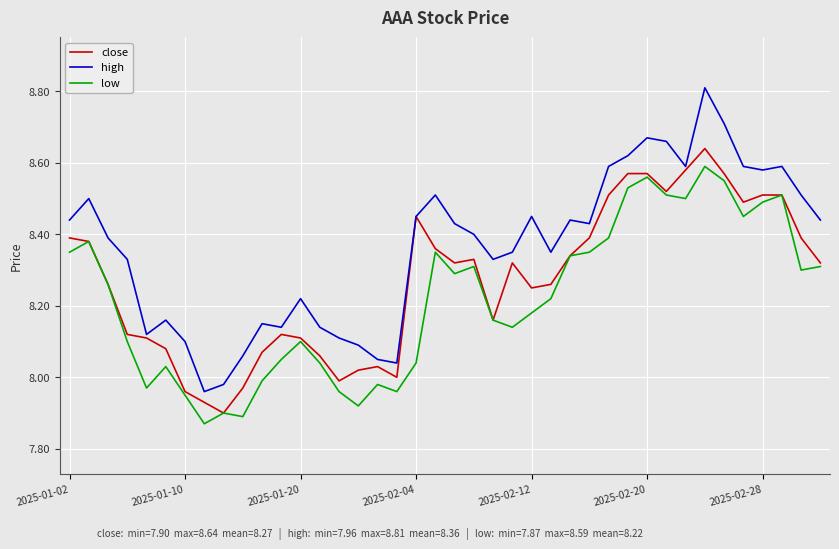

What is the maximum value for high?

8.8